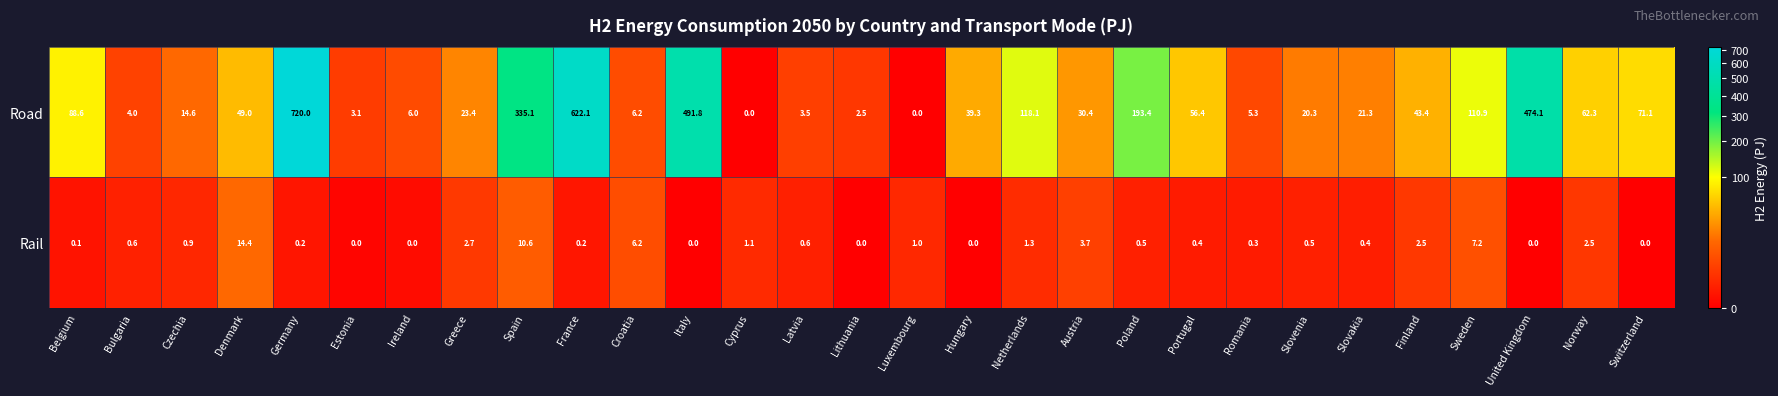

The Road series shows 8.4 at Croatia. True or false?

False